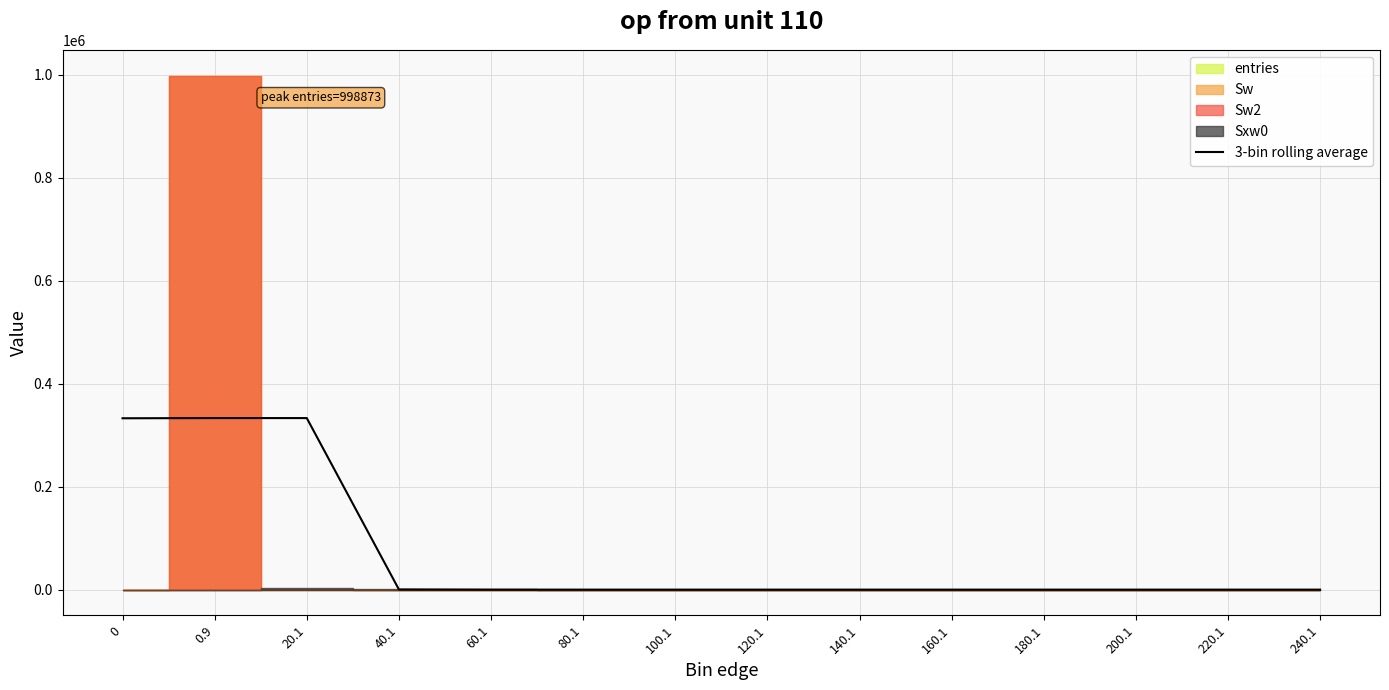

True or false: the data shows 0.5 at 120.1.

False